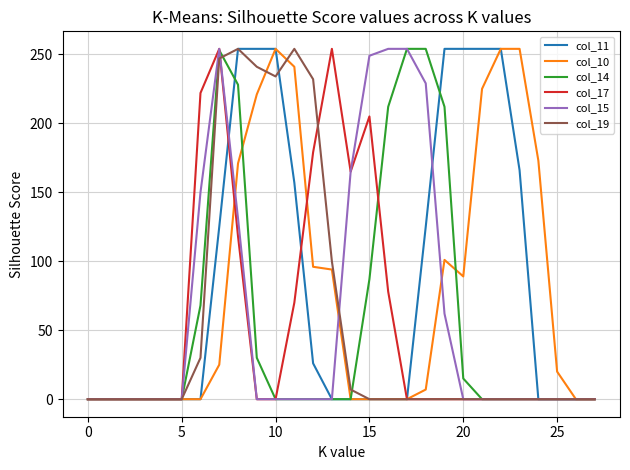

What is the maximum value for col_11?

254